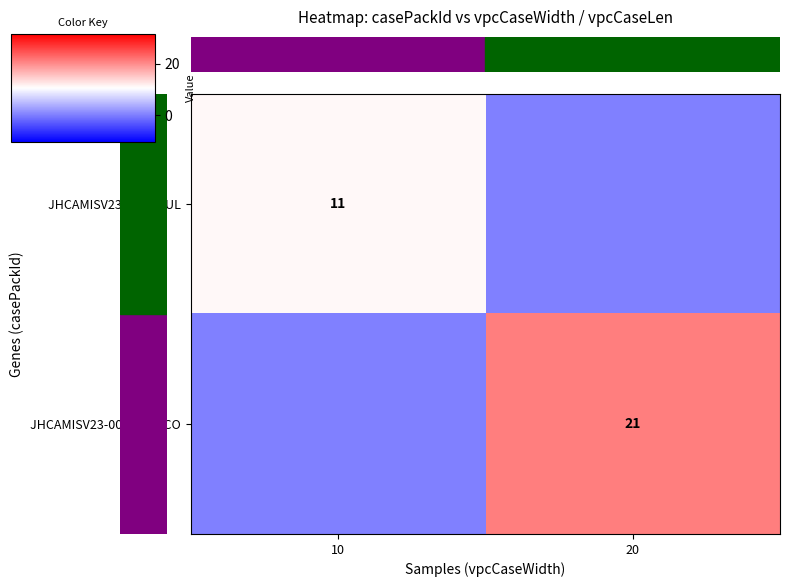

What is the average value of the row_0 series?

6